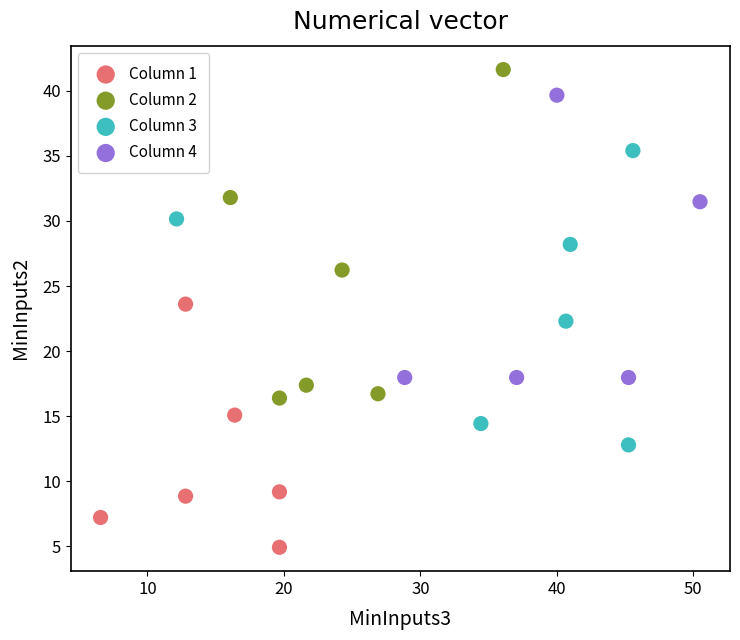

Which series reaches the minimum Y coordinate?

Column 1